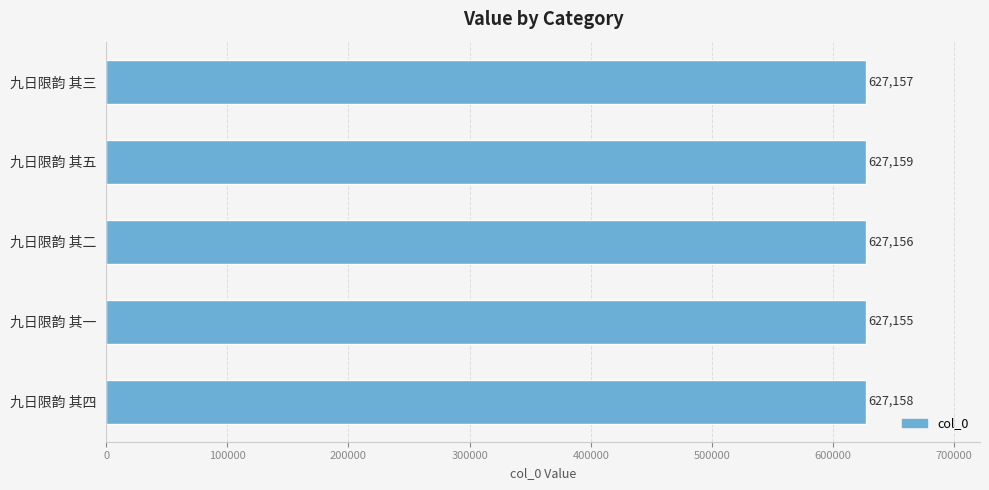

List the labels in order of value, smallest first.

九日限韵 其一, 九日限韵 其二, 九日限韵 其三, 九日限韵 其四, 九日限韵 其五